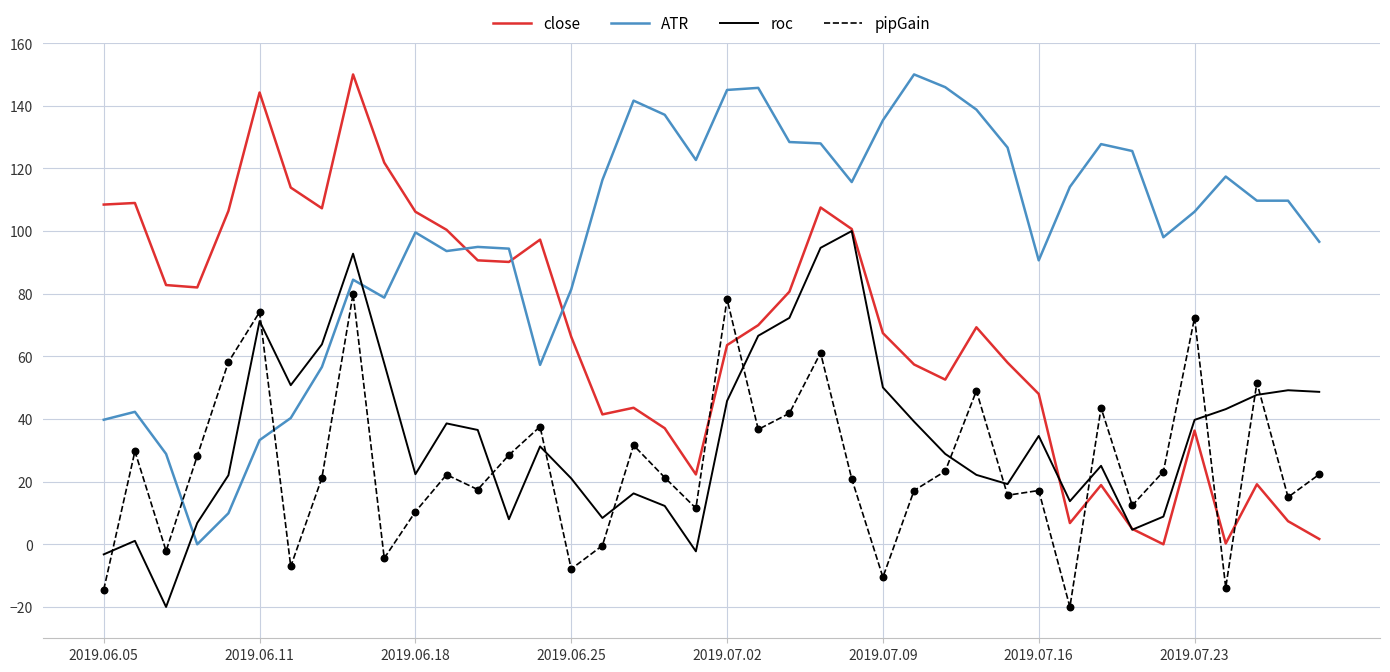

Which series has the largest total across all categories?

ATR